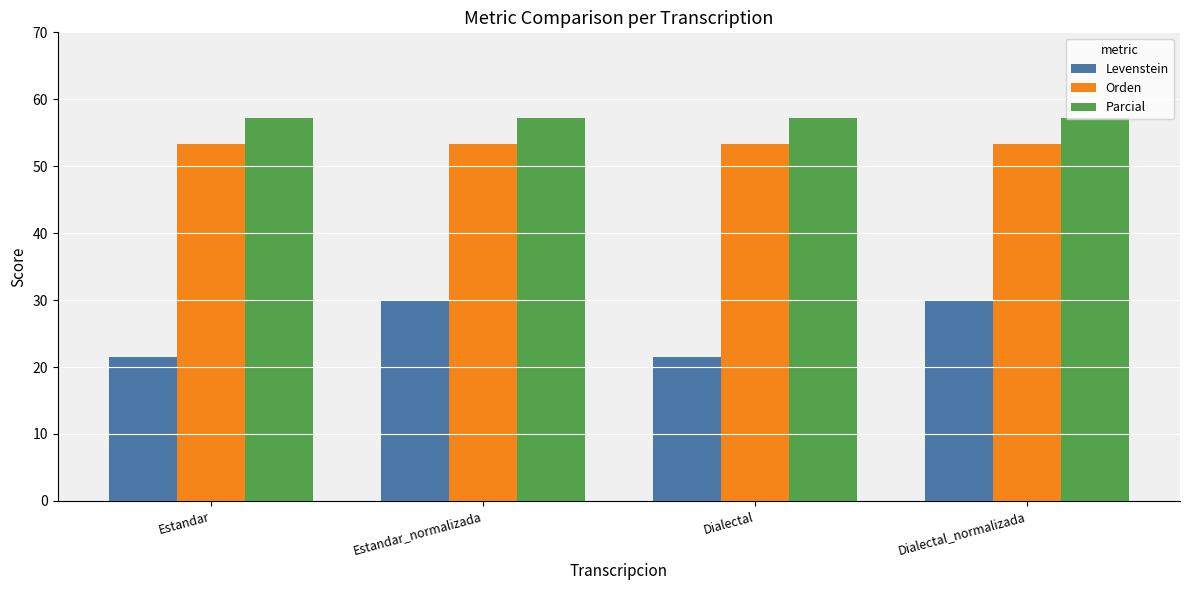

The value of Parcial at Estandar is 16.1. True or false?

False